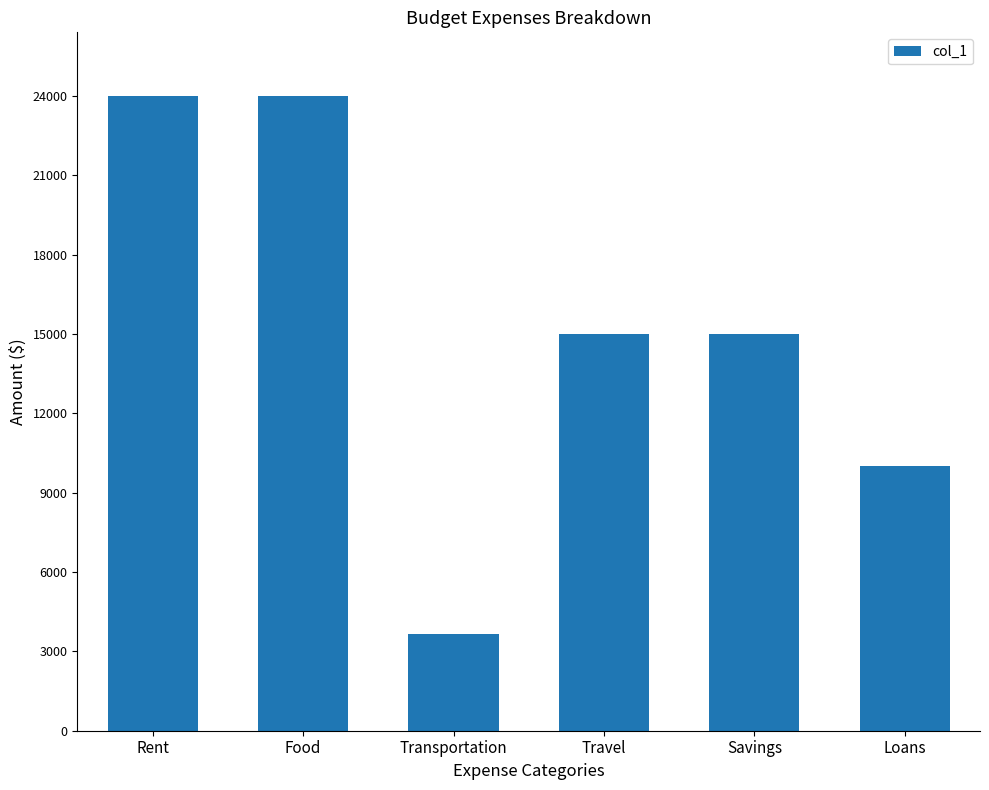

True or false: the data shows 3650 at Transportation.

True